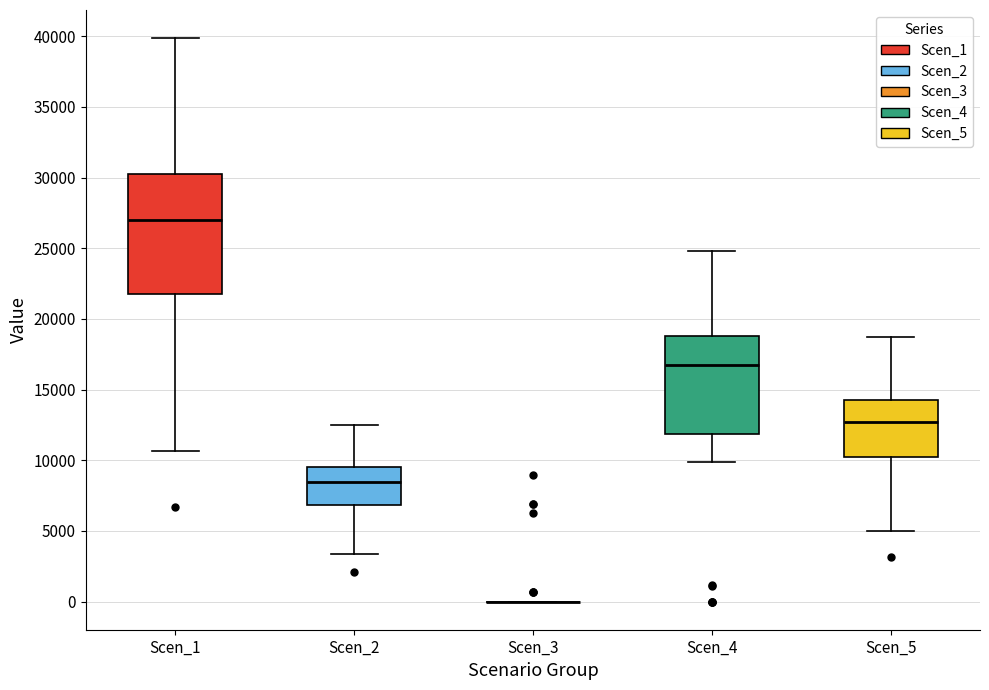

Reading left to right, transcribe this box plot: for each box, give where its median line is, the range the box spans, and where its two whiskers end, as read against the y-axis. The values are not printed on the chart, so give them approximately, as read against the axis.

Scen_1: median 27000, box 22000 to 30500, whiskers 10500 to 40000
Scen_2: median 8500, box 7000 to 9500, whiskers 3500 to 12500
Scen_3: box collapsed to a line at 0, whiskers 0 to 0
Scen_4: median 17000, box 12000 to 19000, whiskers 10000 to 25000
Scen_5: median 12500, box 10000 to 14000, whiskers 5000 to 18500